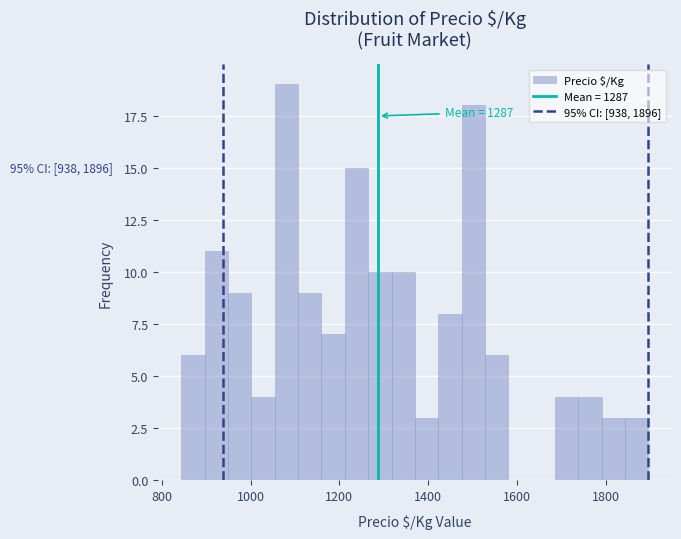

Around what value on the x-axis is the tallest bar? Give the approximate position of its centre, as read against the axis.

1080